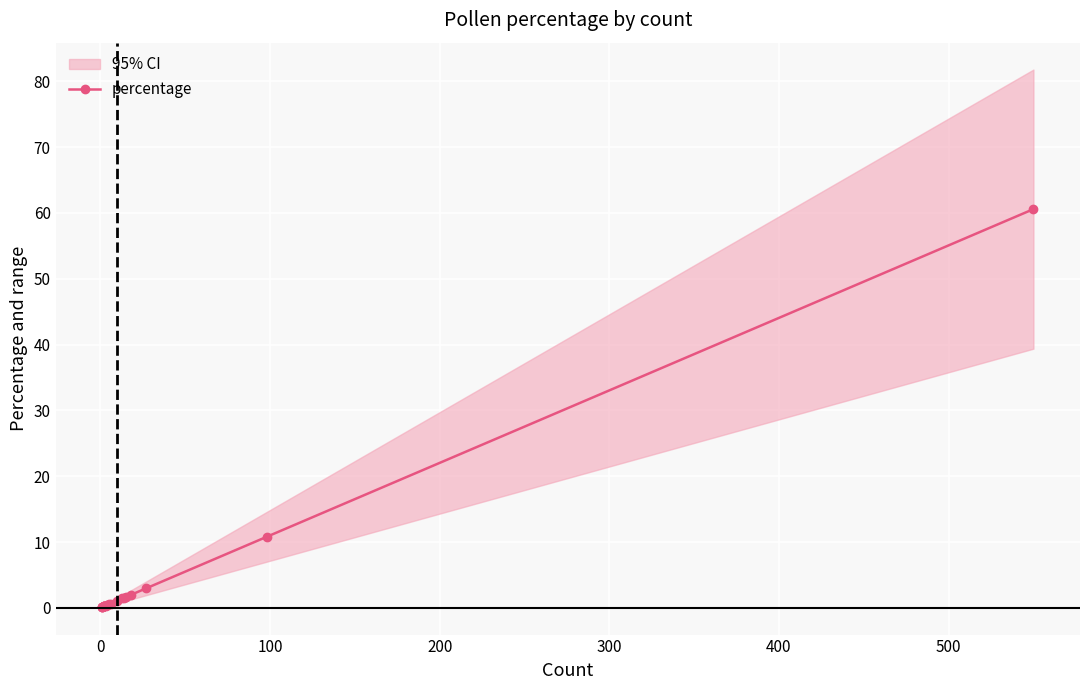

What is the label of the 14th point from the left?

13